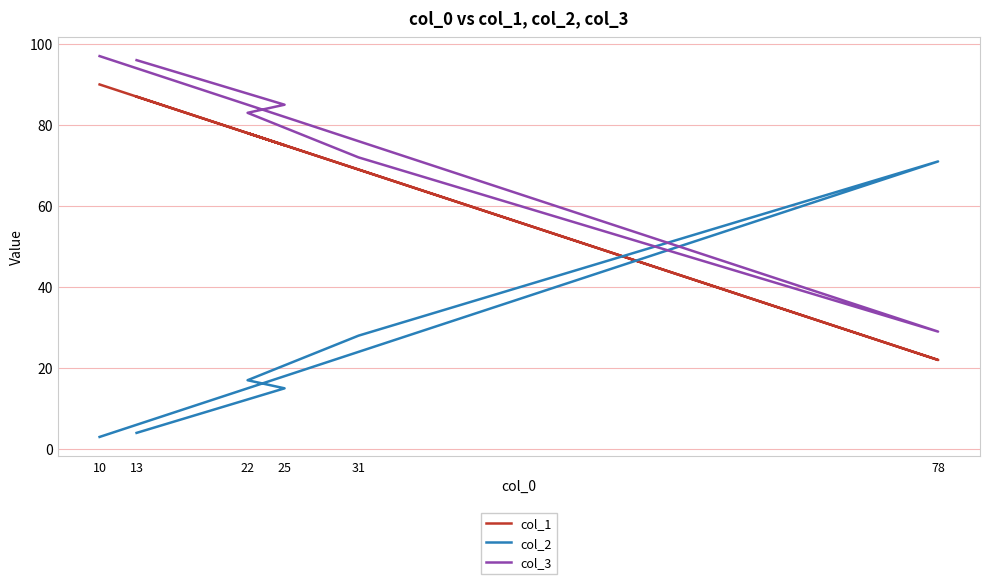

Which series changed the most between 13 and 31?

col_2